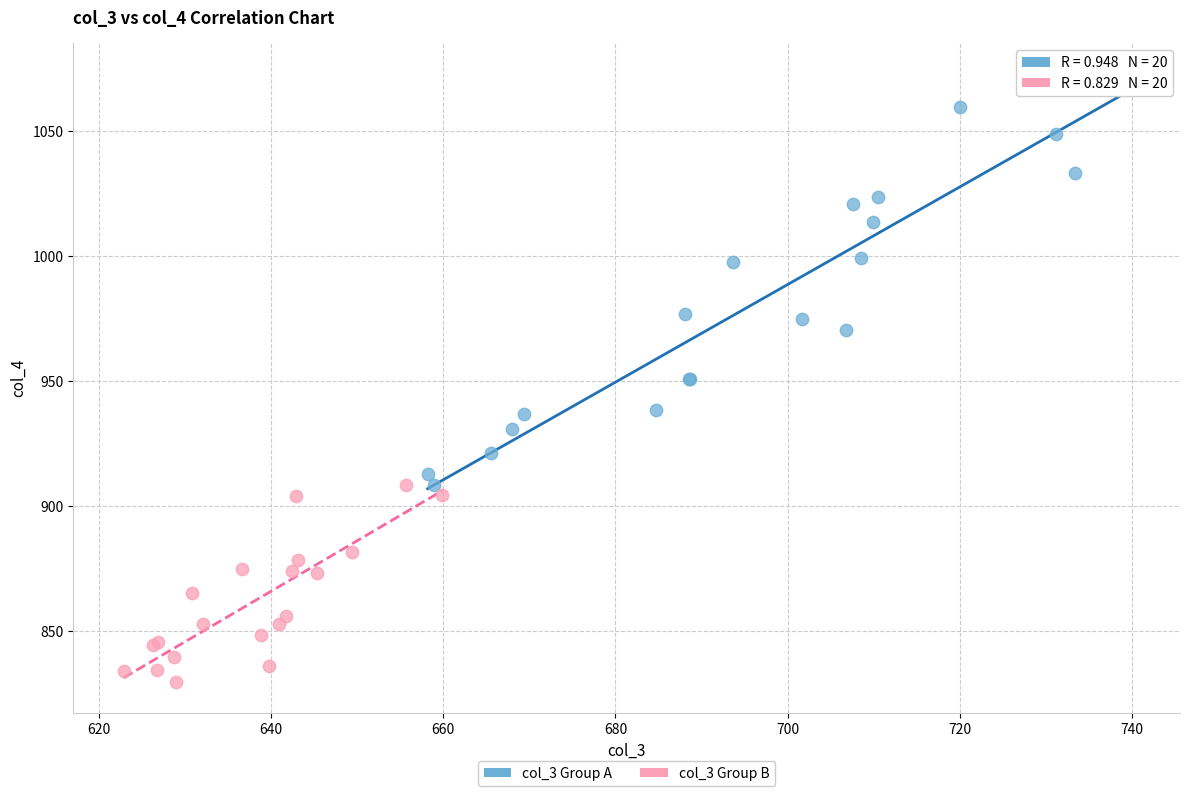

Which series has the widest spread of Y values?

col_3 Group A